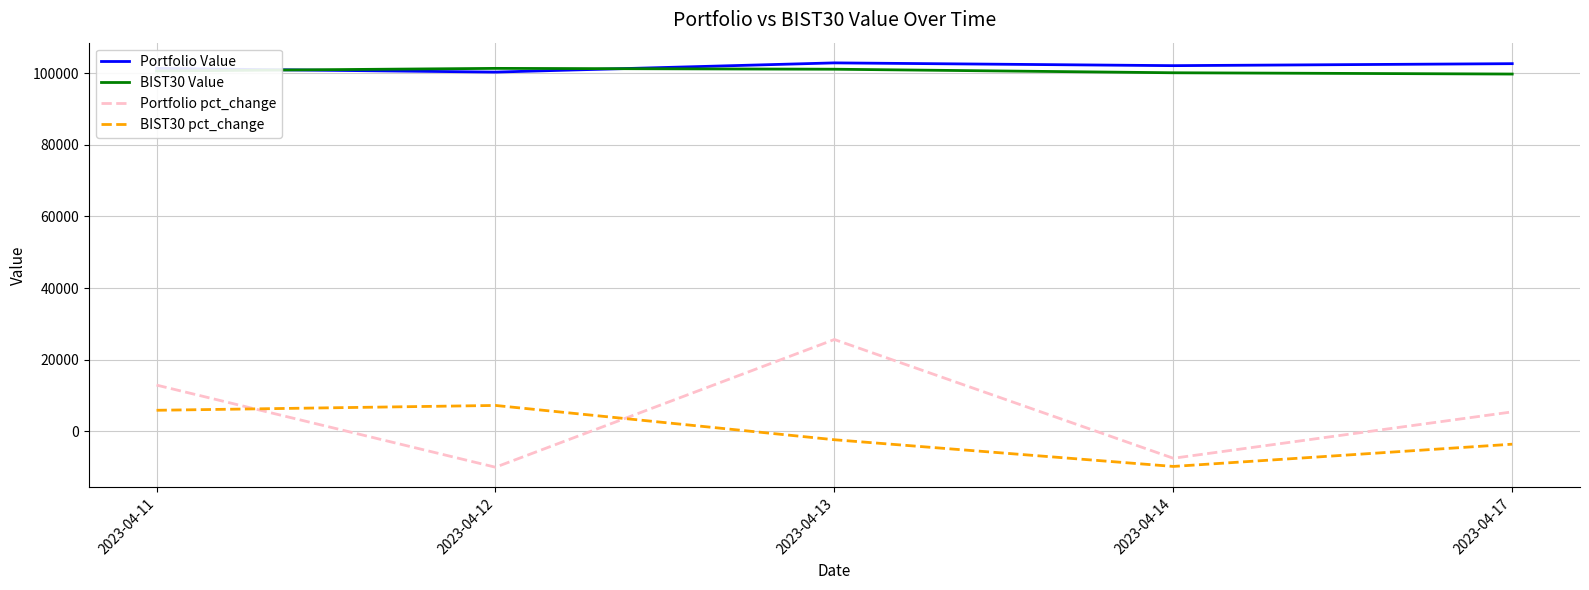

True or false: BIST30 pct_change has a value of -2340.7 at 2023-04-13.

True